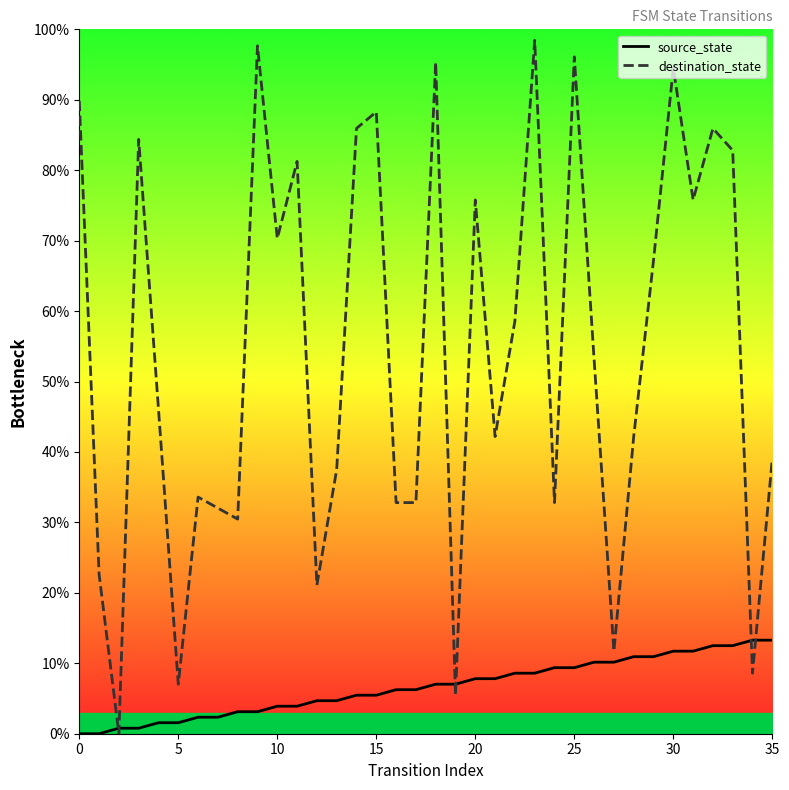

True or false: destination_state has a value of 165.9 at 18.

False